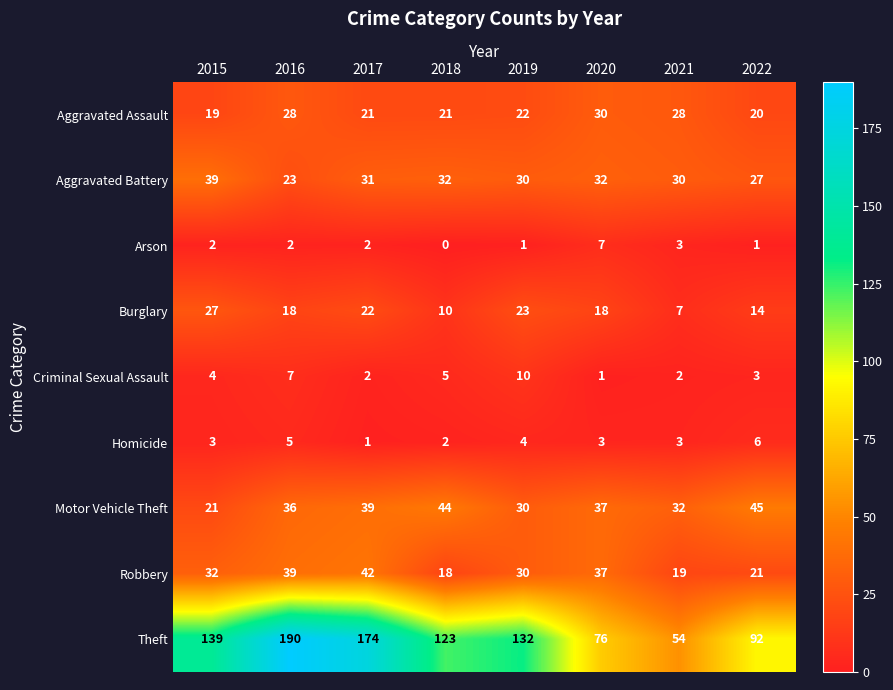

What is the difference between the Theft values at 2018 and 2016?

67